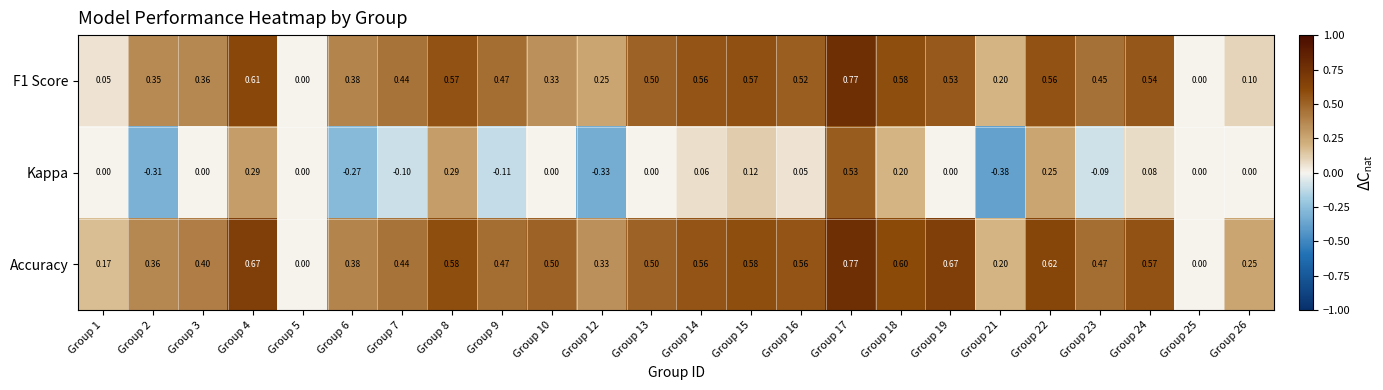

Between Group 10 and Group 22, which series saw the biggest shift?

Kappa